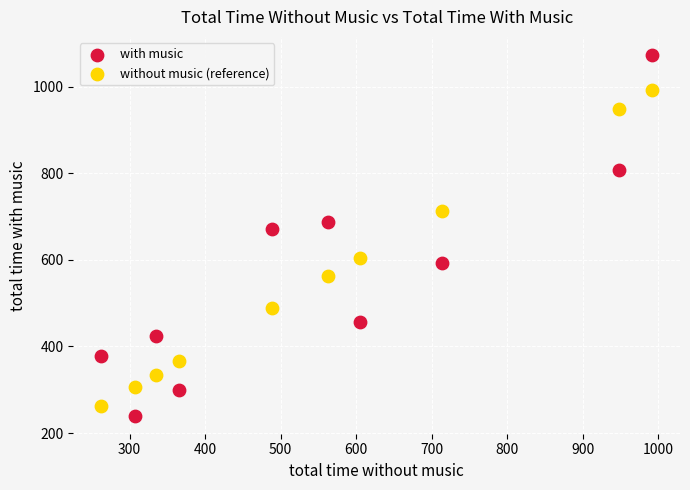

Which series has the widest spread of Y values?

with music